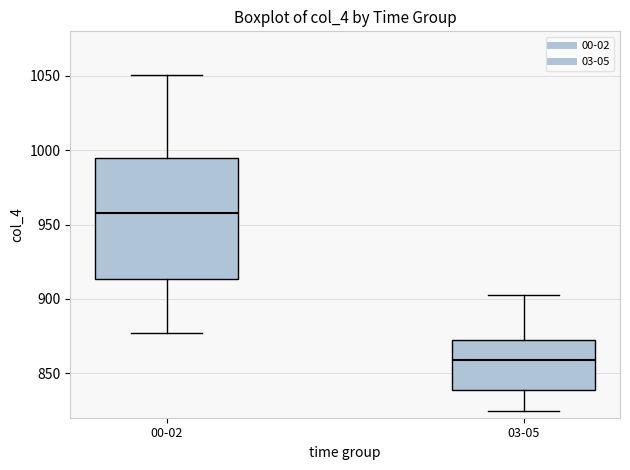

Reading left to right, transcribe this box plot: for each box, give where its median line is, the range the box spans, and where its two whiskers end, as read against the y-axis. The values are not printed on the chart, so give them approximately, as read against the axis.

00-02: median 960, box 915 to 995, whiskers 875 to 1050
03-05: median 860, box 840 to 870, whiskers 825 to 905